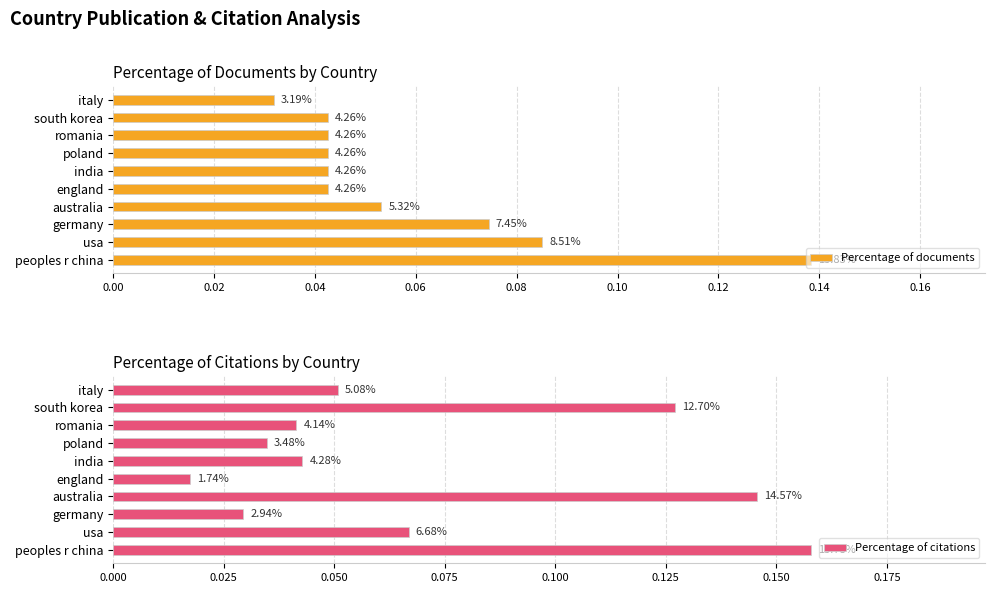

How many bars are there in total?

20